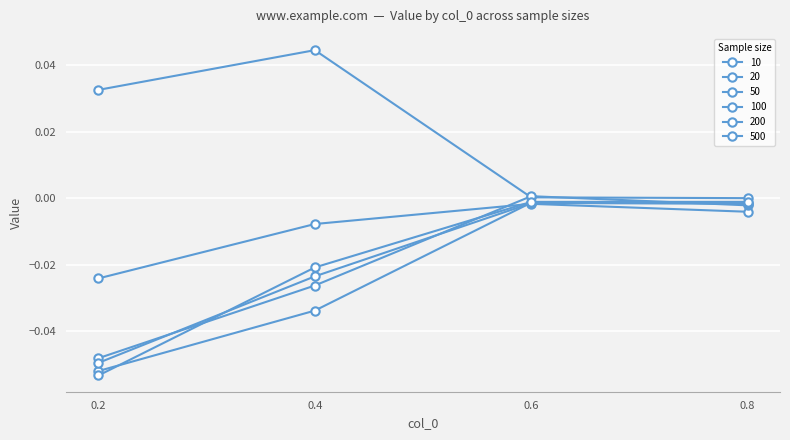

Count the number of categories in the chart.

4